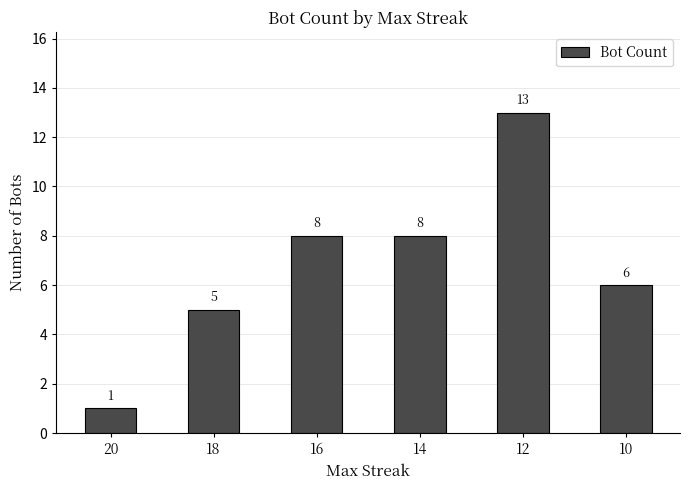

Between 10 and 16, which is larger?

16